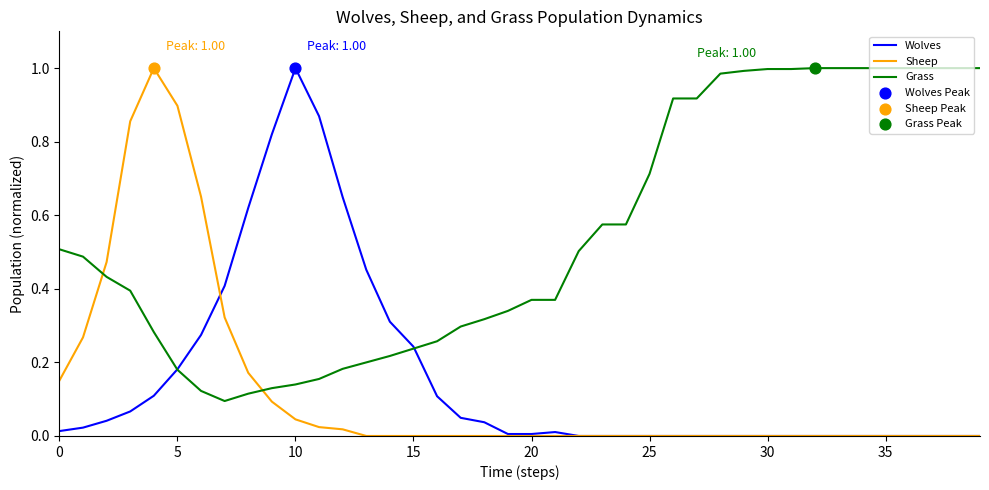

Which series has the largest total across all categories?

Grass